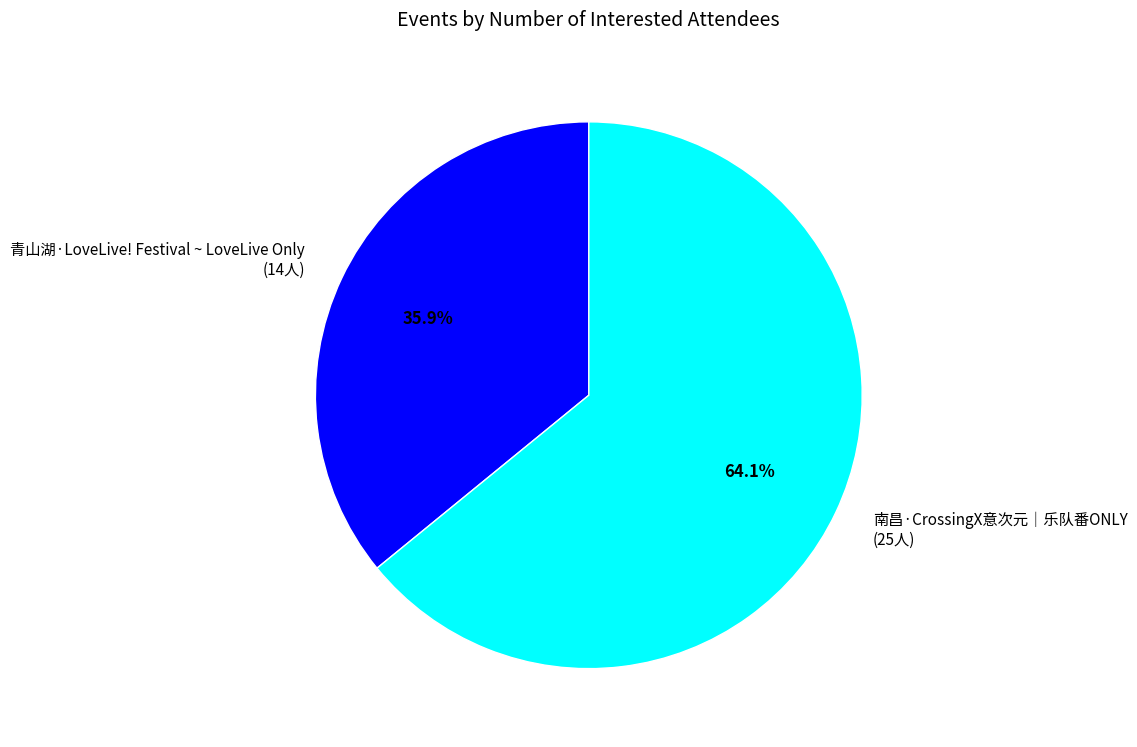

Is it true that 青山湖·LoveLive! Festival ~ LoveLive Only is 36% of the pie?

True